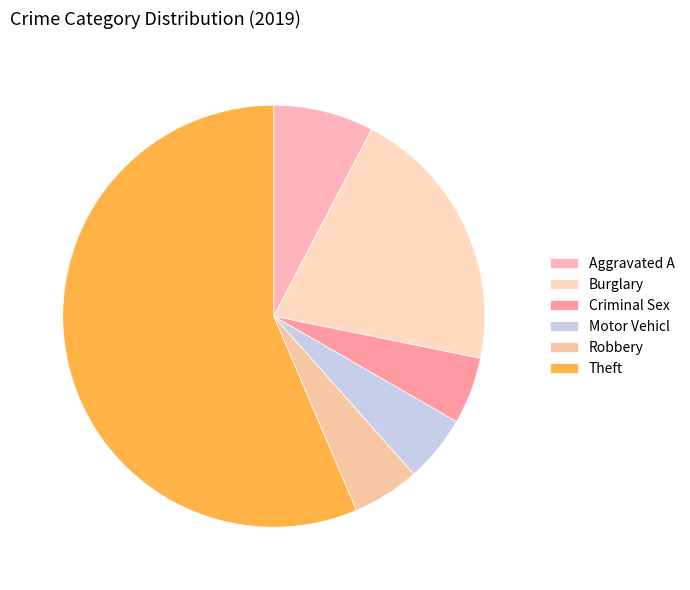

Count the number of slices in the pie.

6